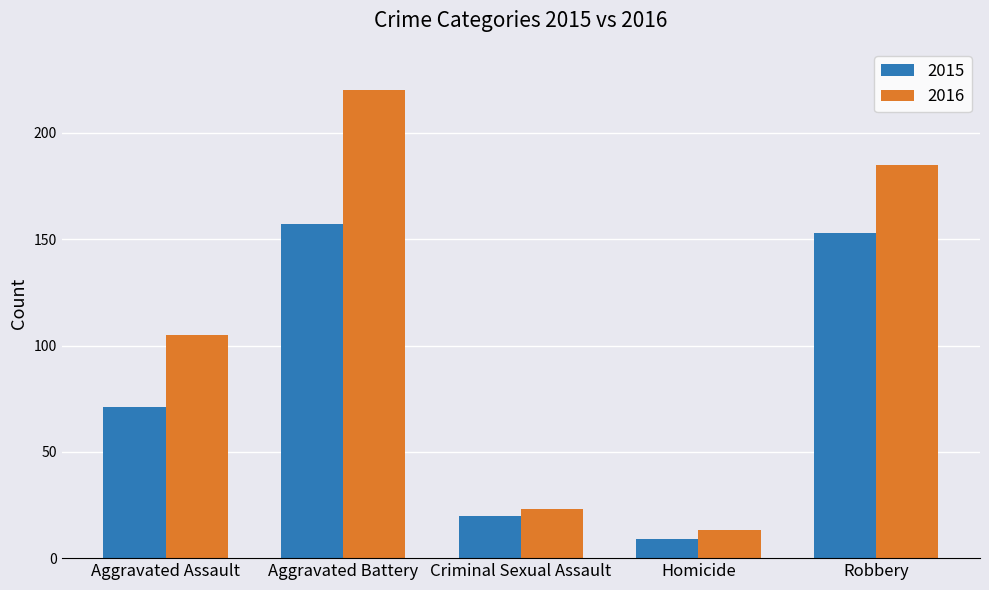

Rank the categories by 2016 value from lowest to highest.

Homicide, Criminal Sexual Assault, Aggravated Assault, Robbery, Aggravated Battery